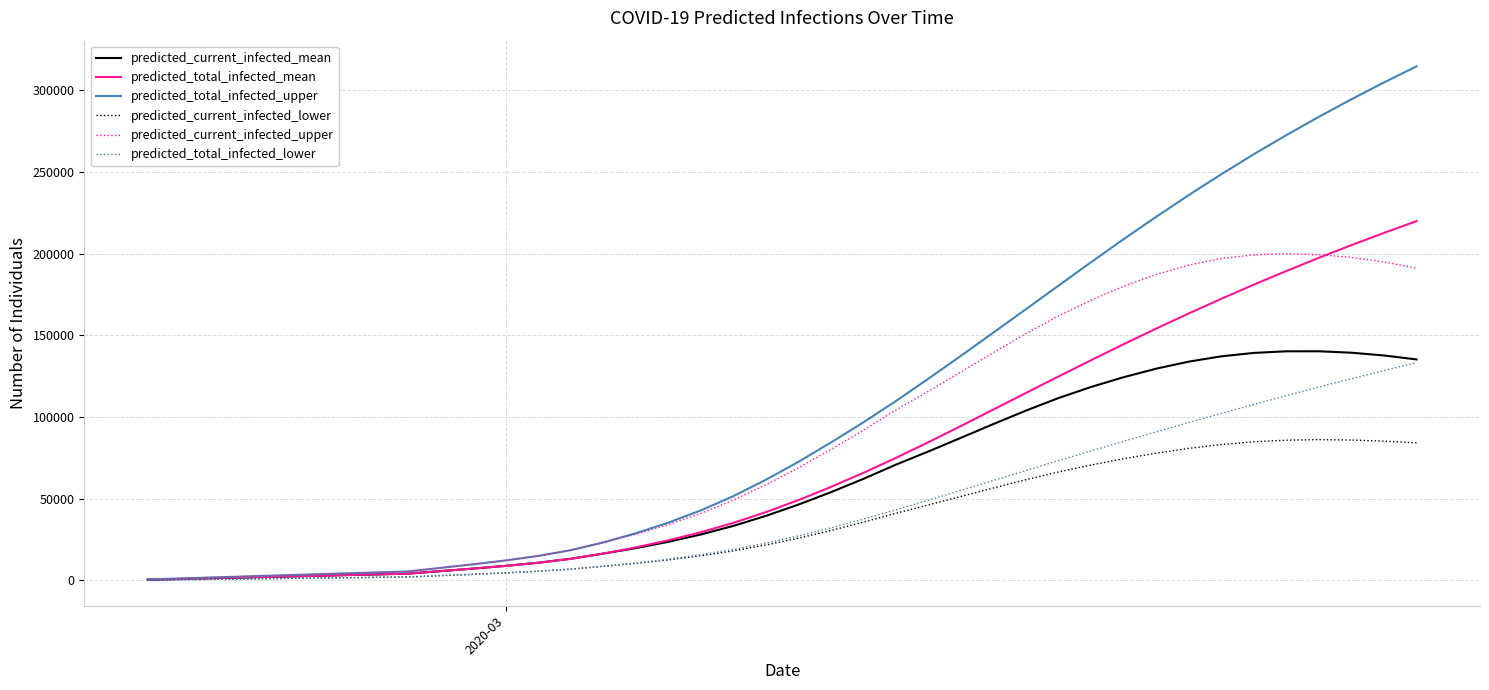

Which series has the largest total across all categories?

predicted_total_infected_upper